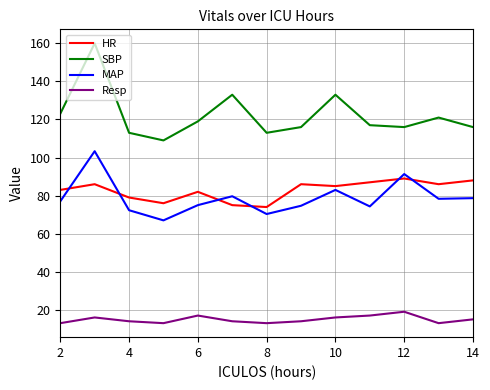

Which series has the largest total across all categories?

SBP